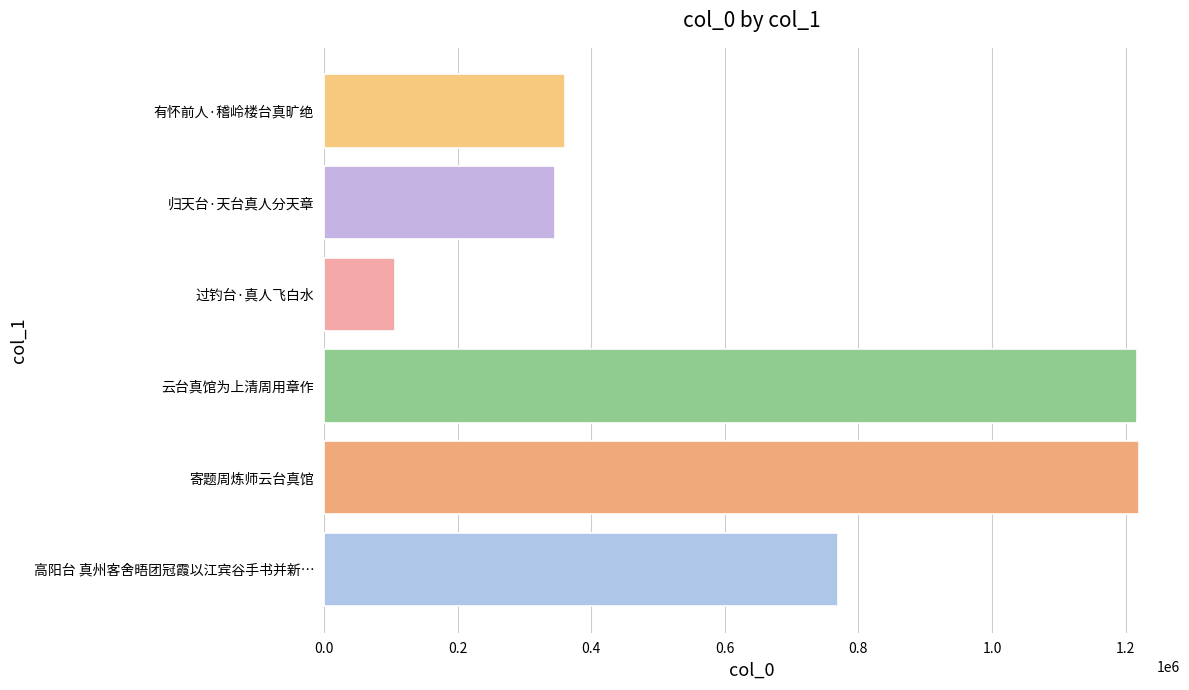

At which label is the value closest to 663655?

高阳台 真州客舍晤团冠霞以江宾谷手书并新…